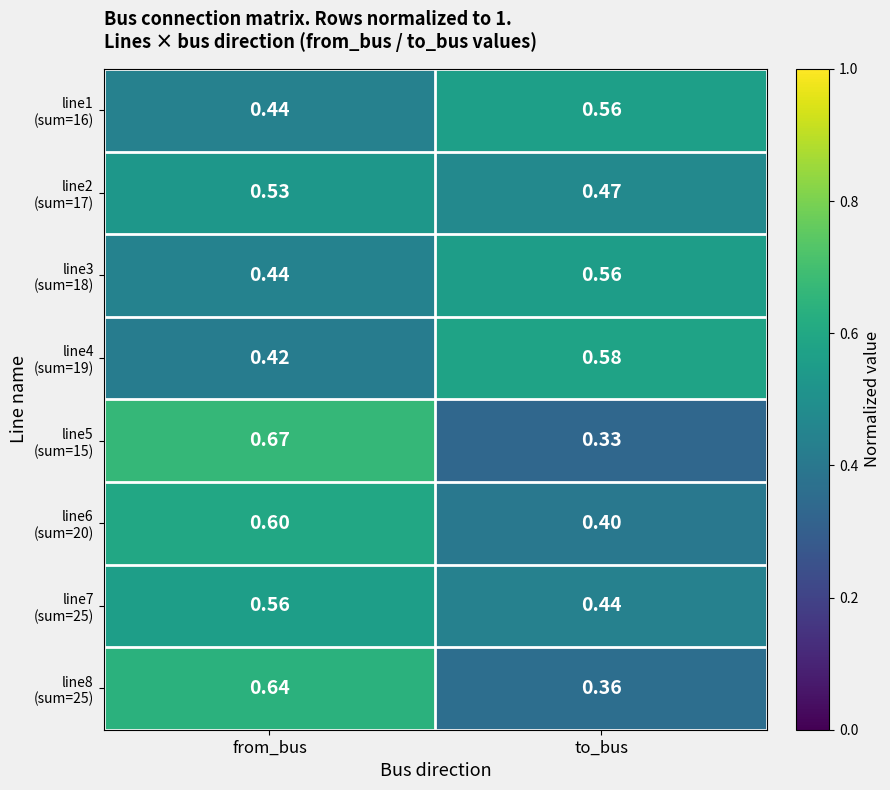

Which category has the lowest value across all series?

to_bus